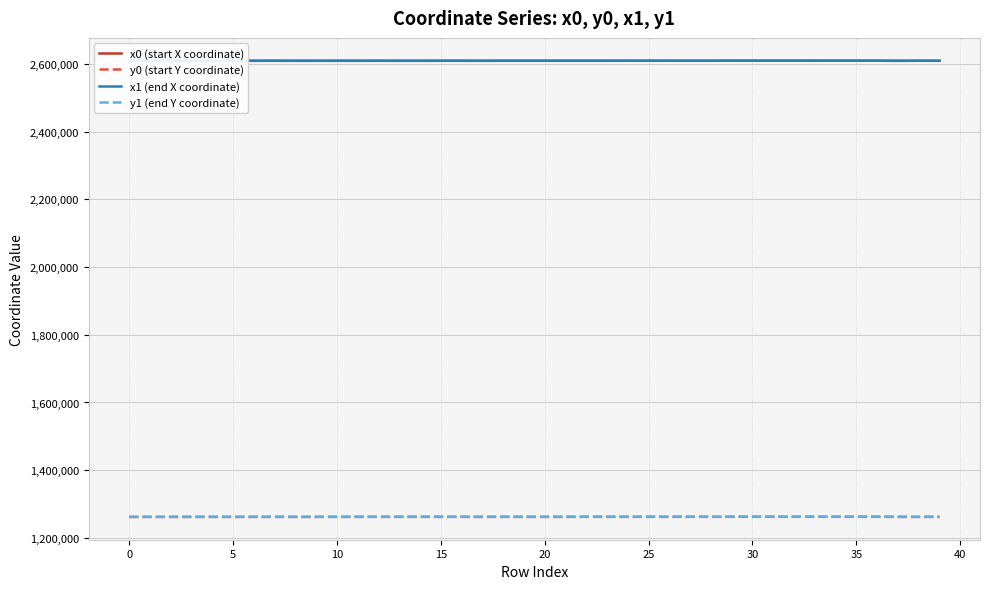

What is the lowest value of the y0 (start Y coordinate) series?

1262180.2